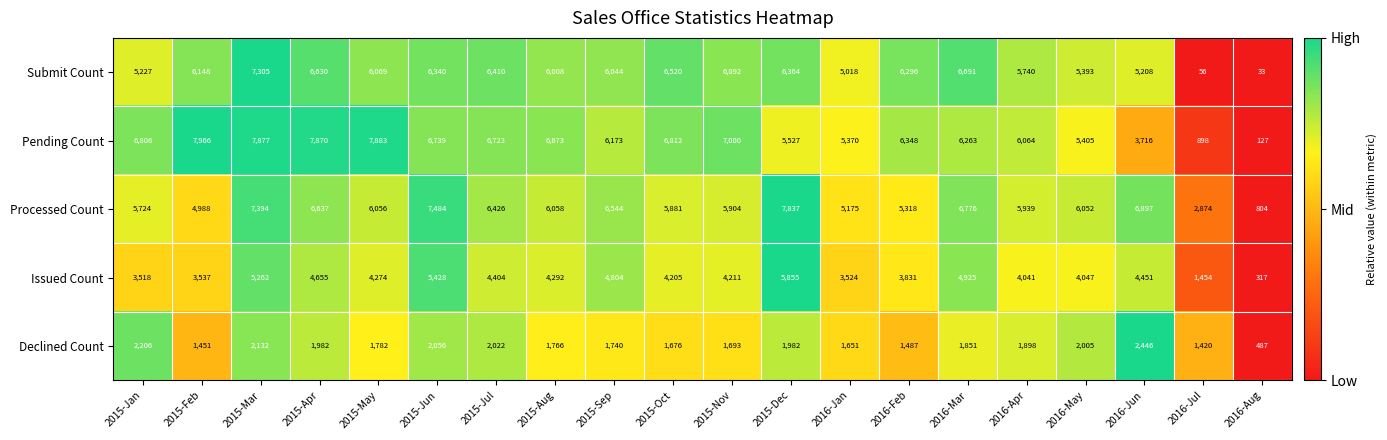

Which series changed the most between 2015-Jan and 2016-Jul?

Pending Count